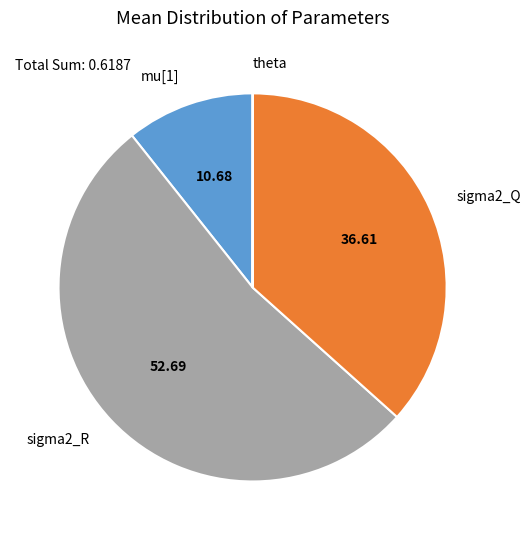

Does any single category account for the majority?

Yes